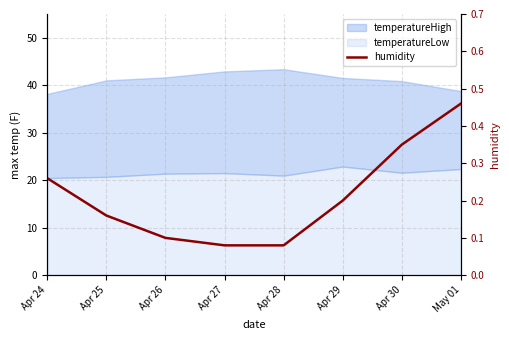

Rank the categories by value from lowest to highest.

Apr 27, Apr 28, Apr 26, Apr 25, Apr 29, Apr 24, Apr 30, May 01